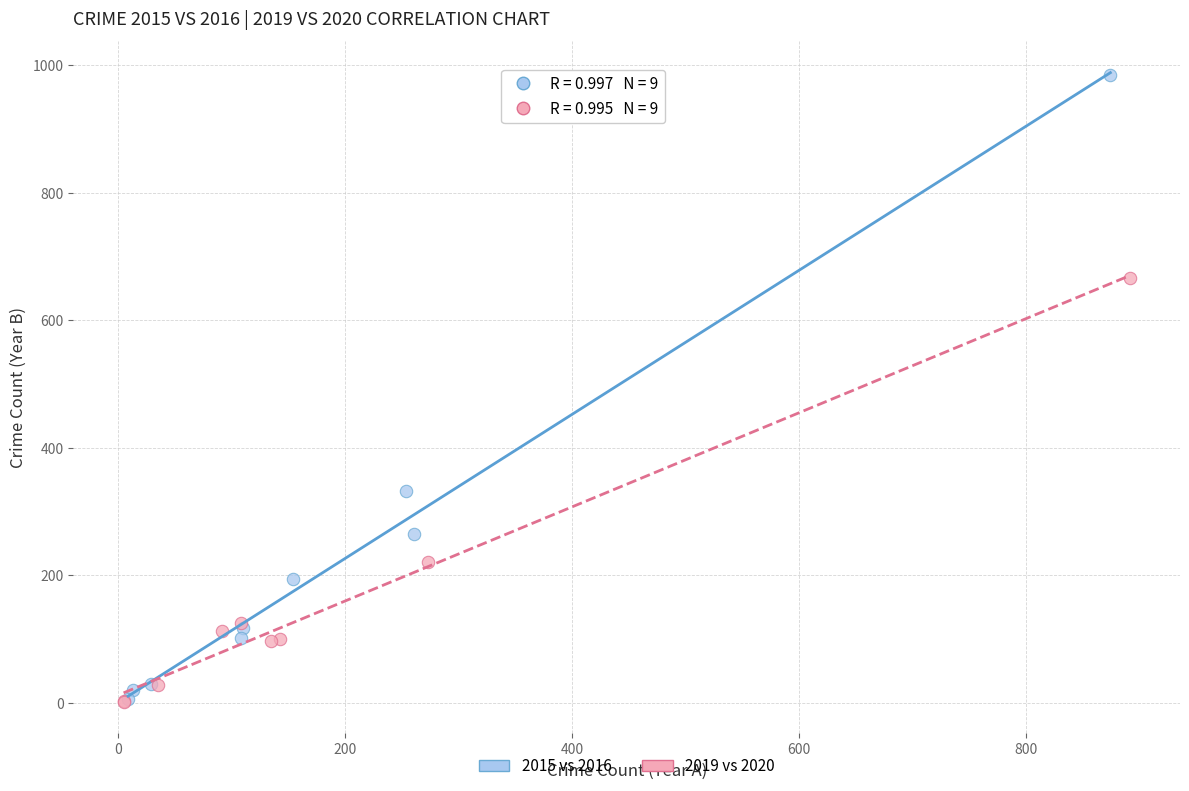

Which series has the widest spread of Y values?

2015 vs 2016